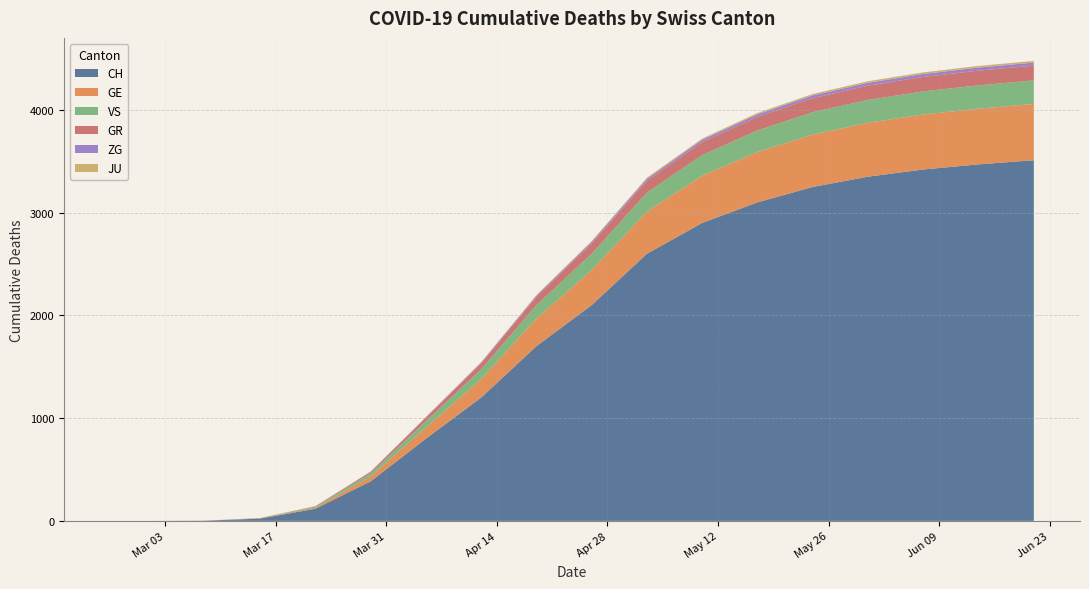

Reading right to left, list all the values displayed in this chart.

CH: 2020-06-21=3510	2020-06-14=3470	2020-06-07=3420	2020-05-31=3350	2020-05-24=3250	2020-05-17=3100	2020-05-10=2900	2020-05-03=2600	2020-04-26=2100	2020-04-19=1700	2020-04-12=1200	2020-04-05=800	2020-03-29=384	2020-03-22=118	2020-03-15=22	2020-03-08=2	2020-03-01=0	2020-02-25=0
GE: 2020-06-21=548	2020-06-14=542	2020-06-07=535	2020-05-31=525	2020-05-24=510	2020-05-17=490	2020-05-10=460	2020-05-03=410	2020-04-26=340	2020-04-19=270	2020-04-12=180	2020-04-05=110	2020-03-29=48	2020-03-22=10	2020-03-15=4	2020-03-08=0	2020-03-01=0	2020-02-25=0
VS: 2020-06-21=229	2020-06-14=227	2020-06-07=225	2020-05-31=222	2020-05-24=218	2020-05-17=210	2020-05-10=200	2020-05-03=185	2020-04-26=160	2020-04-19=130	2020-04-12=95	2020-04-05=60	2020-03-29=31	2020-03-22=11	2020-03-15=2	2020-03-08=0	2020-03-01=0	2020-02-25=0
GR: 2020-06-21=144	2020-06-14=143	2020-06-07=141	2020-05-31=139	2020-05-24=136	2020-05-17=132	2020-05-10=126	2020-05-03=115	2020-04-26=100	2020-04-19=80	2020-04-12=58	2020-04-05=35	2020-03-29=15	2020-03-22=4	2020-03-15=0	2020-03-08=0	2020-03-01=0	2020-02-25=0
ZG: 2020-06-21=30	2020-06-14=30	2020-06-07=29	2020-05-31=28	2020-05-24=27	2020-05-17=25	2020-05-10=23	2020-05-03=20	2020-04-26=16	2020-04-19=12	2020-04-12=8	2020-04-05=4	2020-03-29=1	2020-03-22=0	2020-03-15=0	2020-03-08=0	2020-03-01=0	2020-02-25=0
JU: 2020-06-21=16	2020-06-14=16	2020-06-07=15	2020-05-31=15	2020-05-24=14	2020-05-17=13	2020-05-10=12	2020-05-03=10	2020-04-26=8	2020-04-19=6	2020-04-12=4	2020-04-05=2	2020-03-29=0	2020-03-22=0	2020-03-15=0	2020-03-08=0	2020-03-01=0	2020-02-25=0